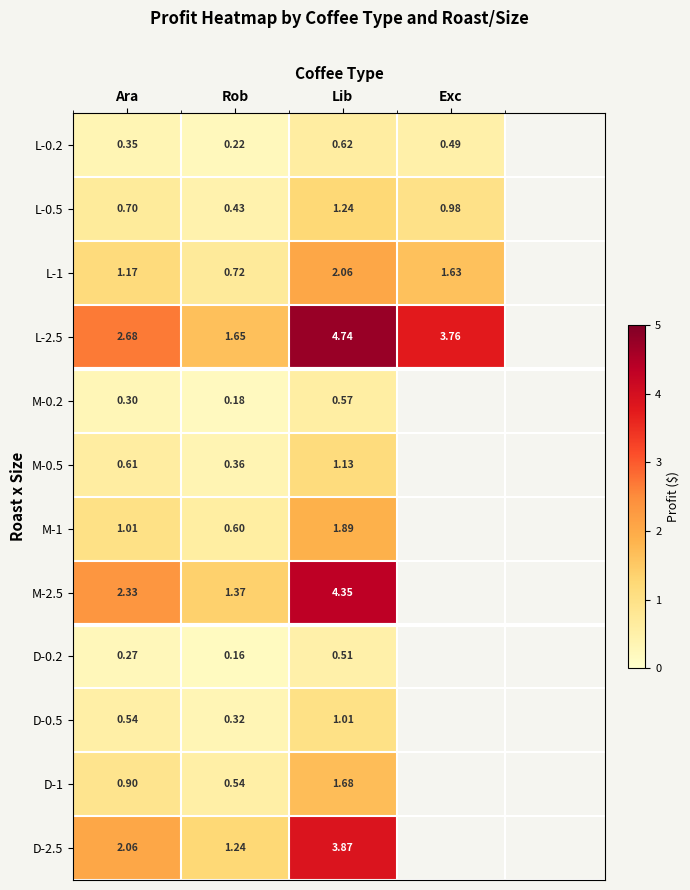

Where is L-1 nearest to the value 1?

Ara